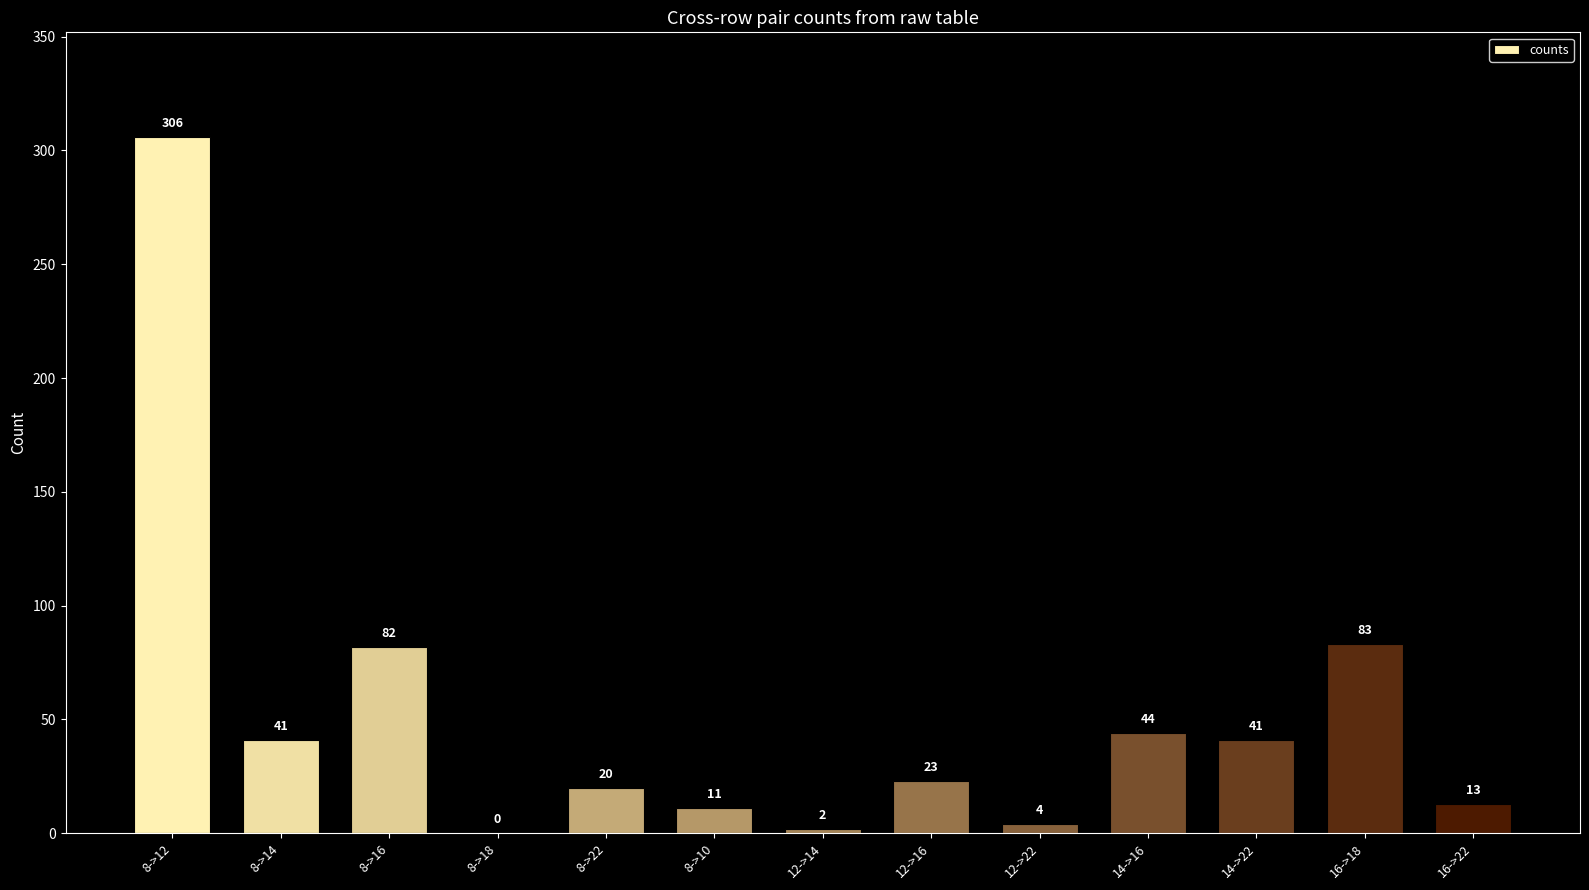

Reading left to right, extract all data points from this chart.

8->12=306	8->14=41	8->16=82	8->18=0	8->22=20	8->10=11	12->14=2	12->16=23	12->22=4	14->16=44	14->22=41	16->18=83	16->22=13